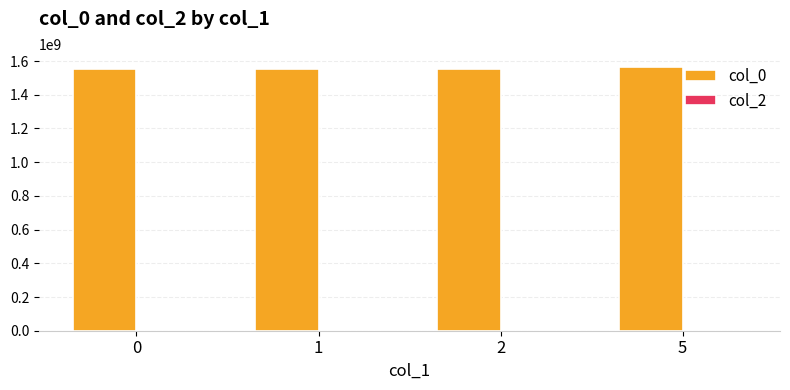

What is the difference between the col_0 values at 1 and 0?

2276144.5